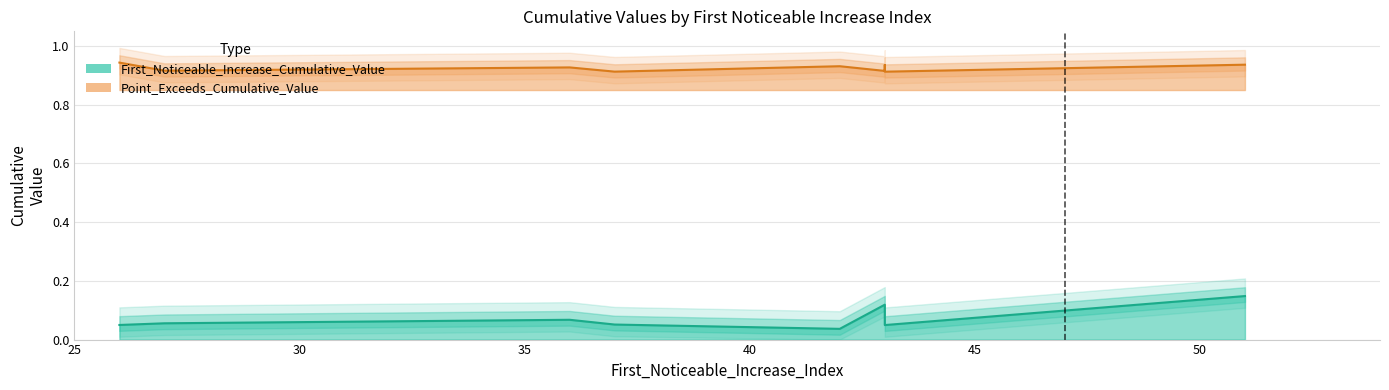

Which series has the widest spread of values?

First_Noticeable_Increase_Cumulative_Value